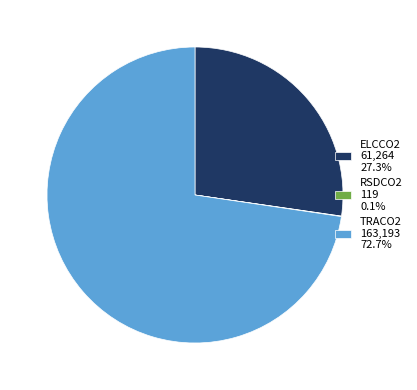

Approximately how many times larger is the value at TRACO2 compared to ELCCO2?

2.7